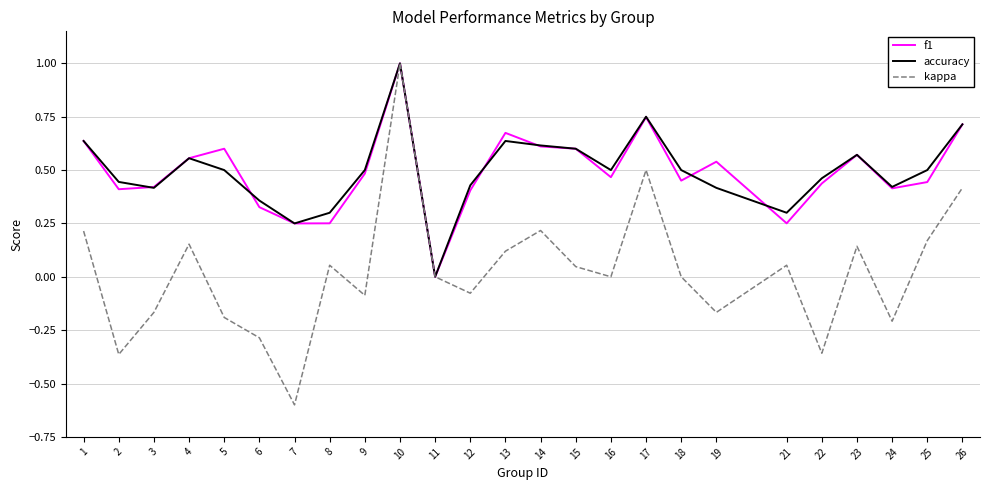

The accuracy series shows 0.2 at 6. True or false?

False